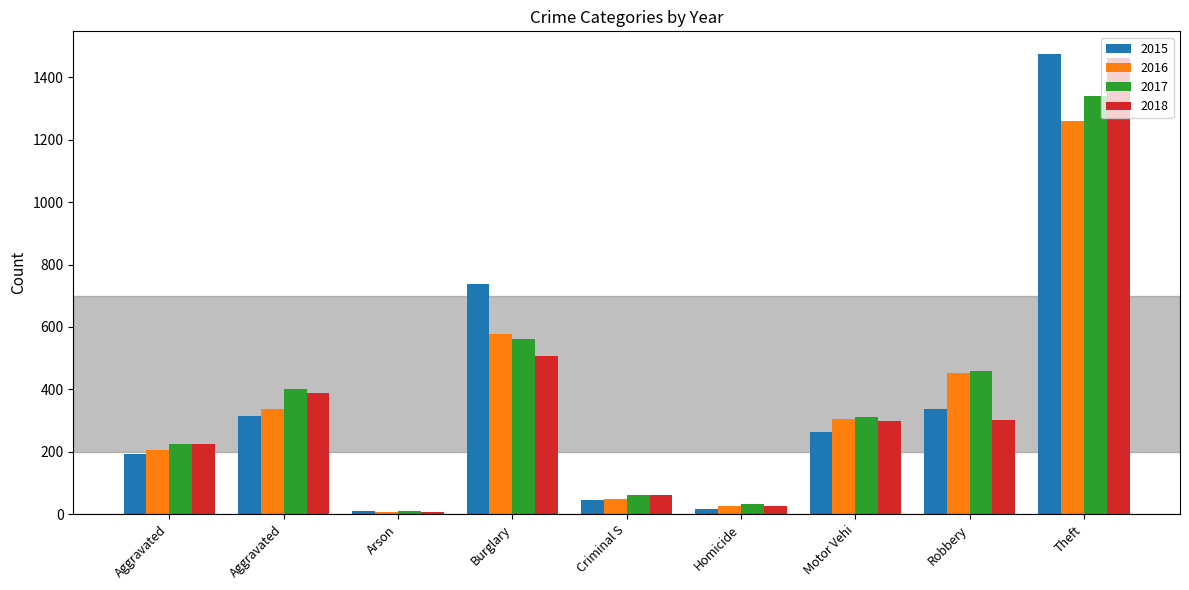

Which category has the lowest value in the 2016 series?

Arson